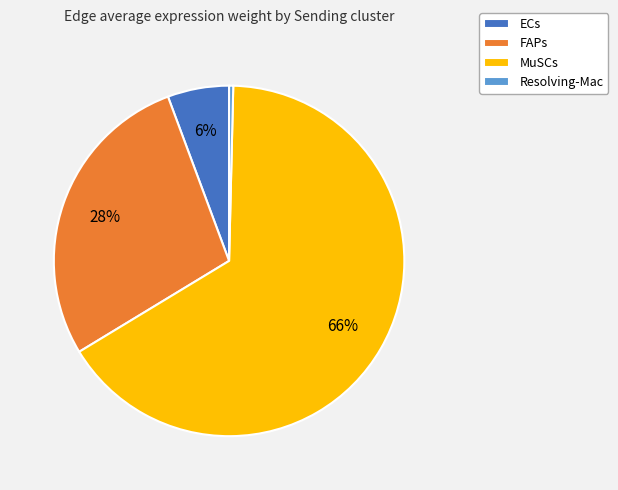

To the nearest percent, what is the difference between the largest and smallest slice percentages?

66%